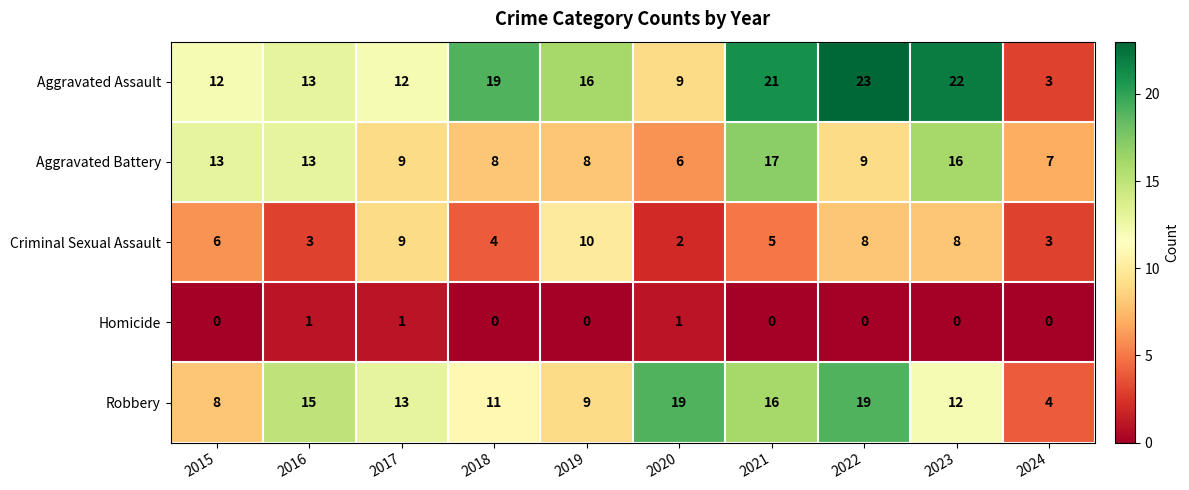

Which series has the largest total across all categories?

Aggravated Assault